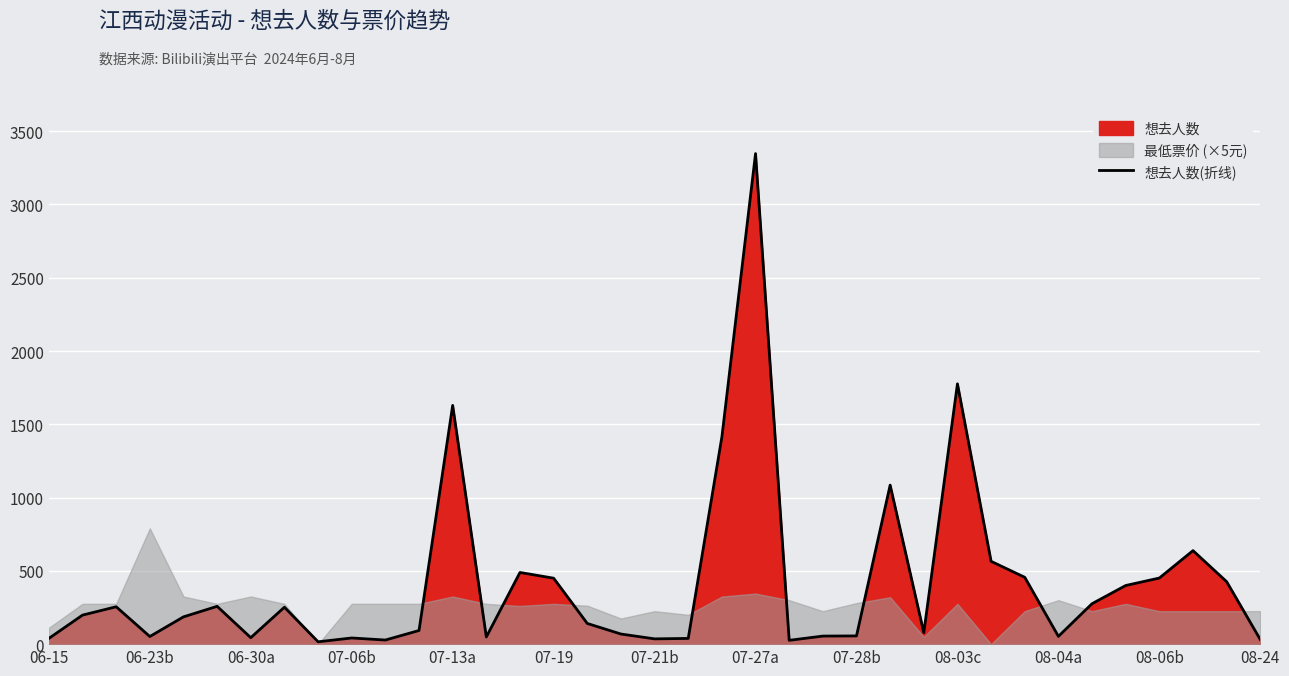

What is the ratio of the value at 35 to the value at 25?

0.4